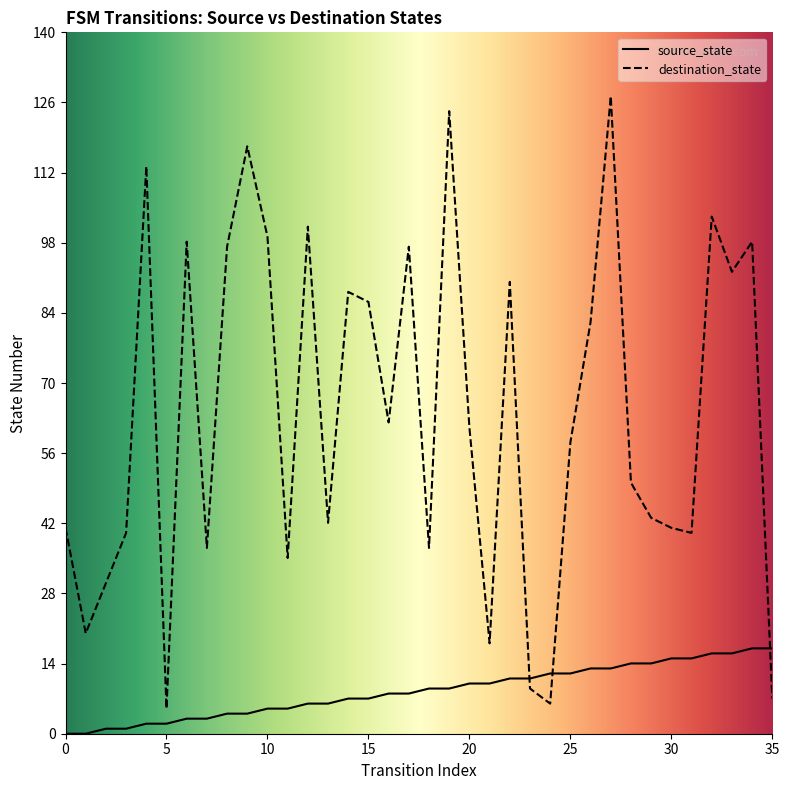

At which label does destination_state first exceed 61?

4